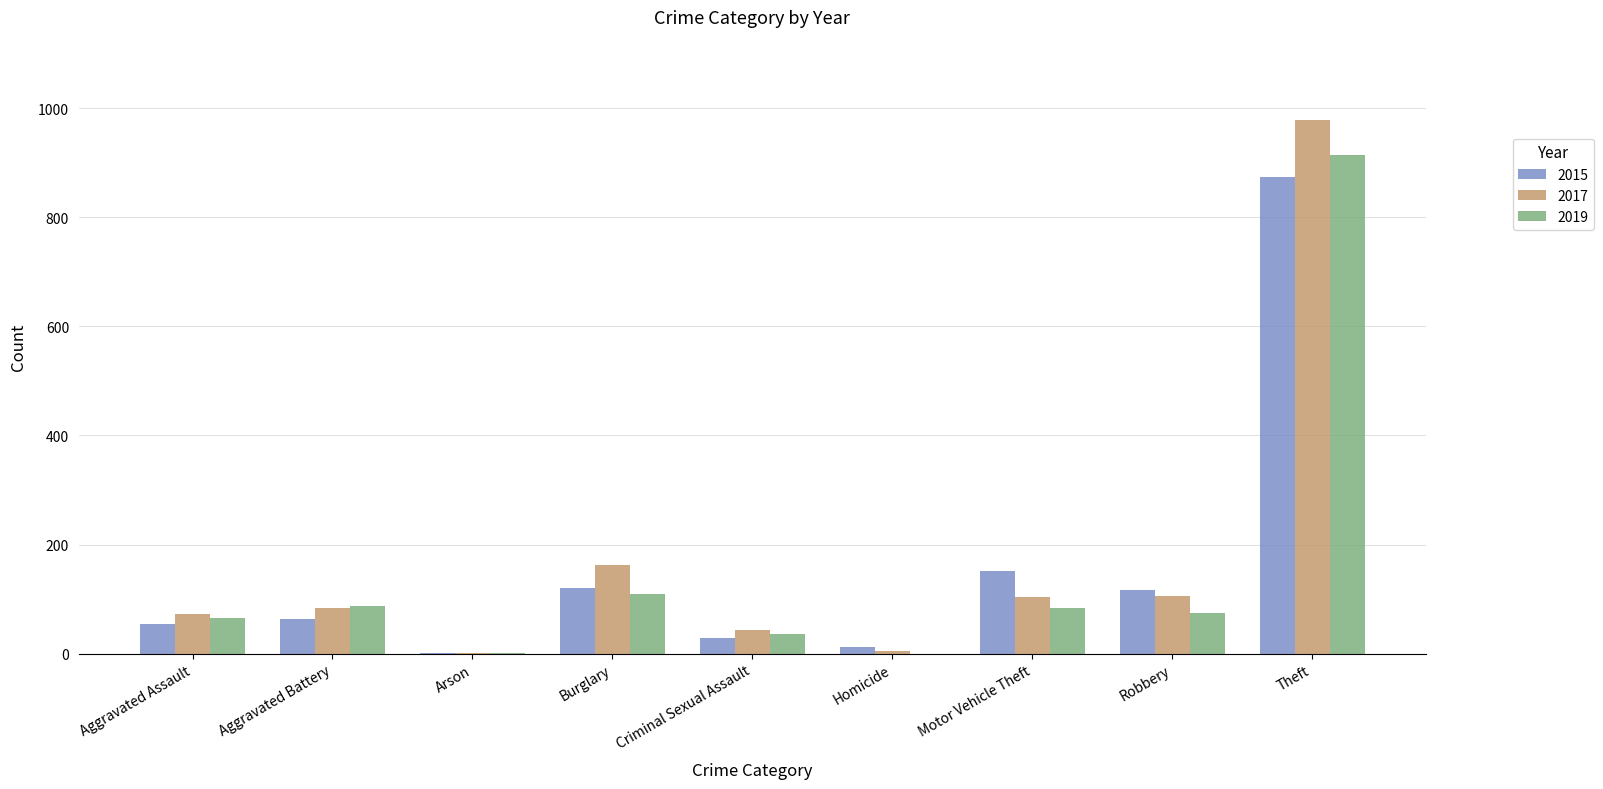

What is the sum of all 2015 values?

1425